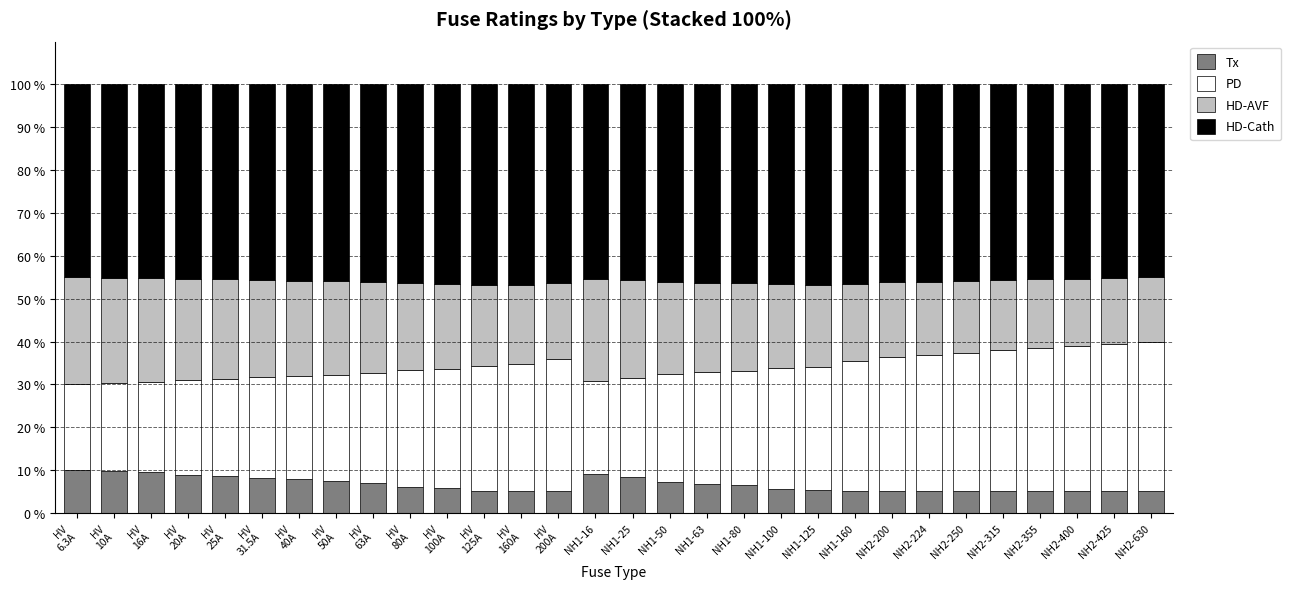

What is the total value across all series at NH2-224?

100.0